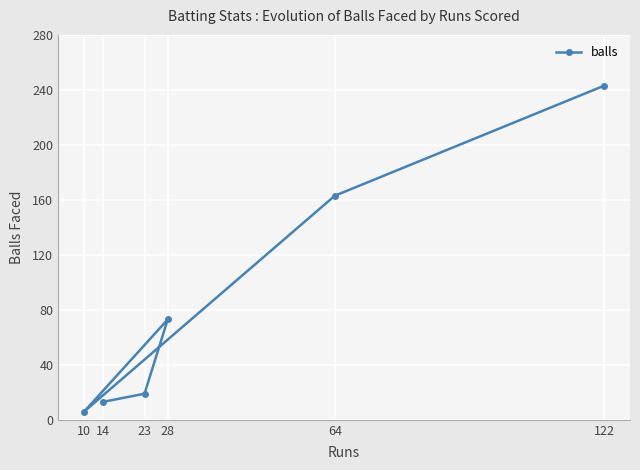

List the labels in order of value, smallest first.

10, 14, 23, 28, 64, 122